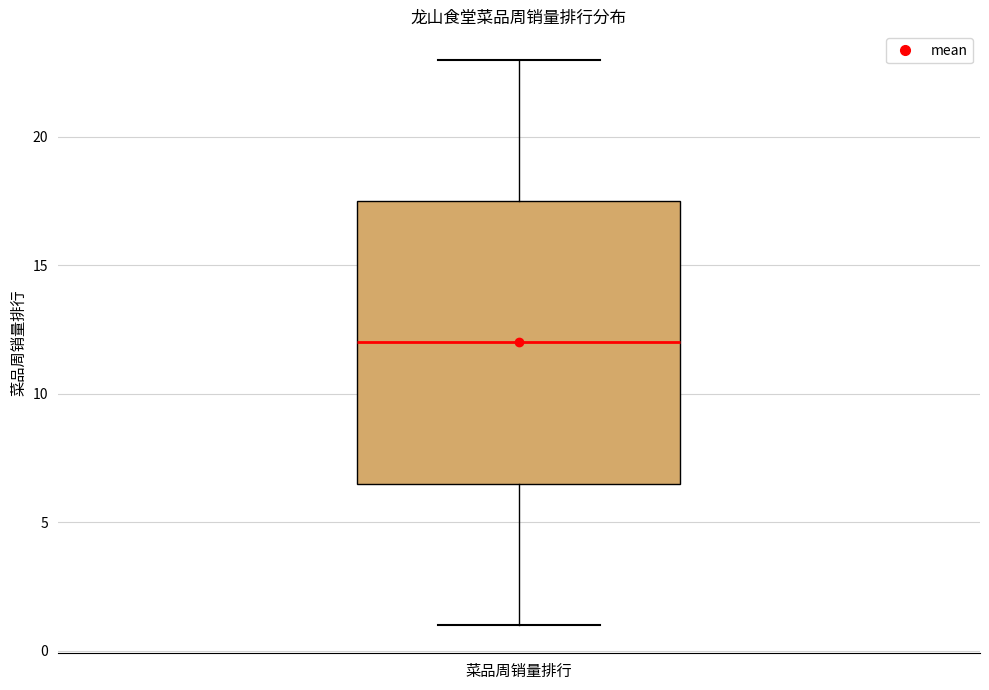

Read this box plot against the y-axis: the position of the median line, the range covered by the box, and the ends of both whiskers. The values are not printed on the chart, so give them approximately, as read against the axis.

median 12.0, box 6.5 to 17.5, whiskers 1.0 to 23.0